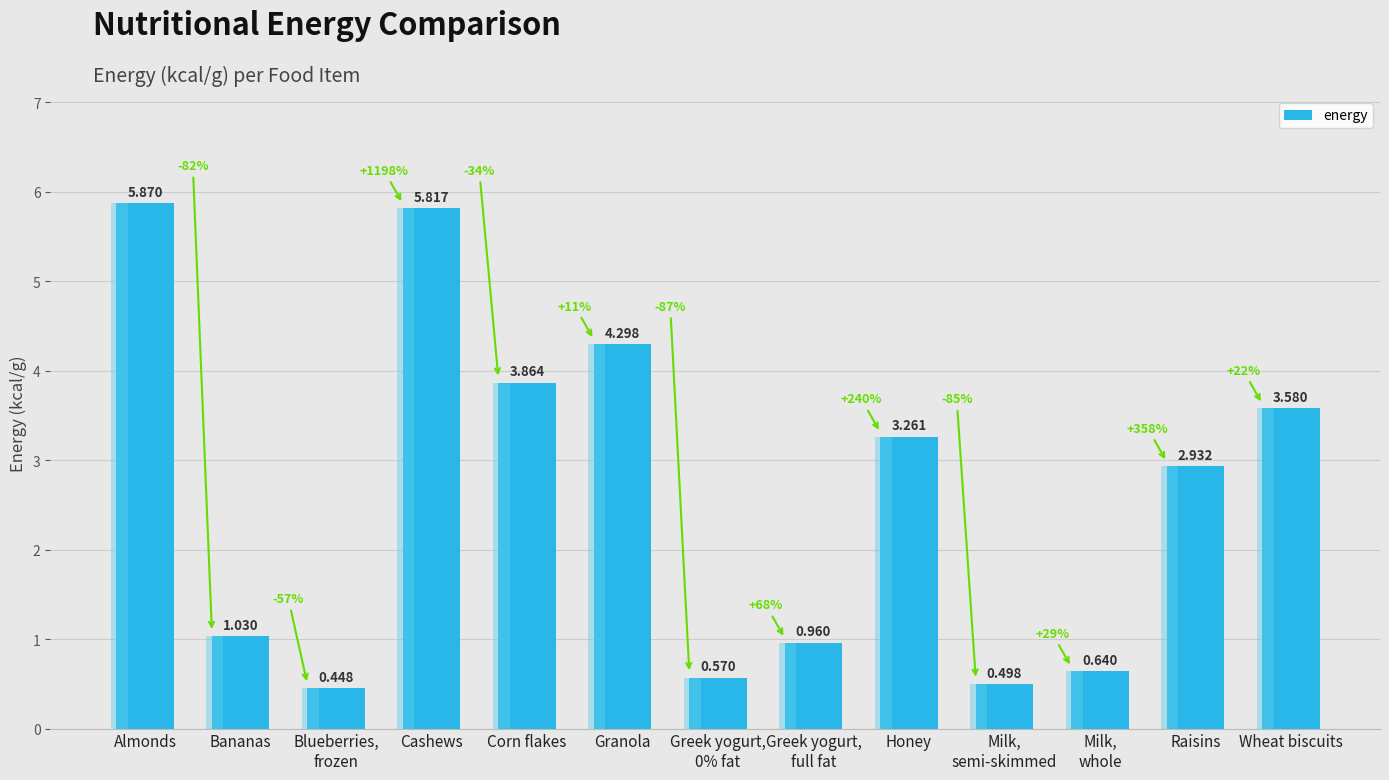

How many bars are there in total?

13